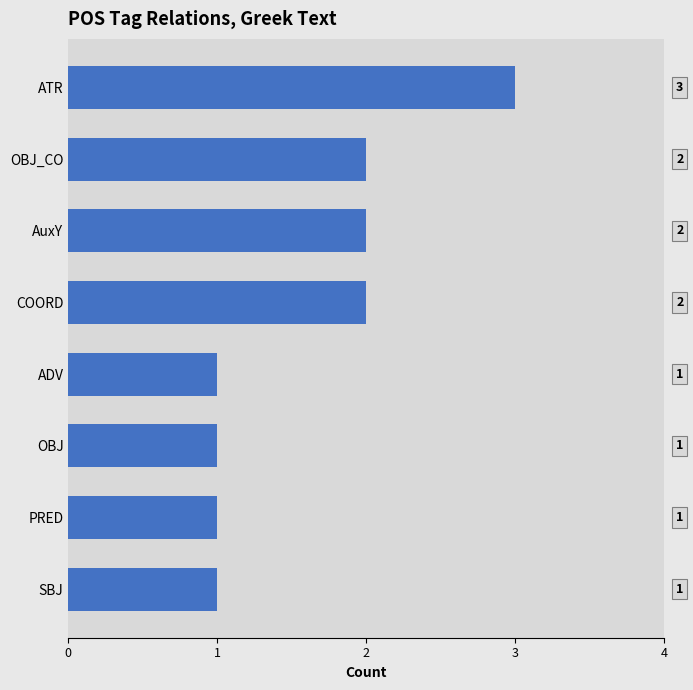

What is the value of the 5th bar from the top?

1